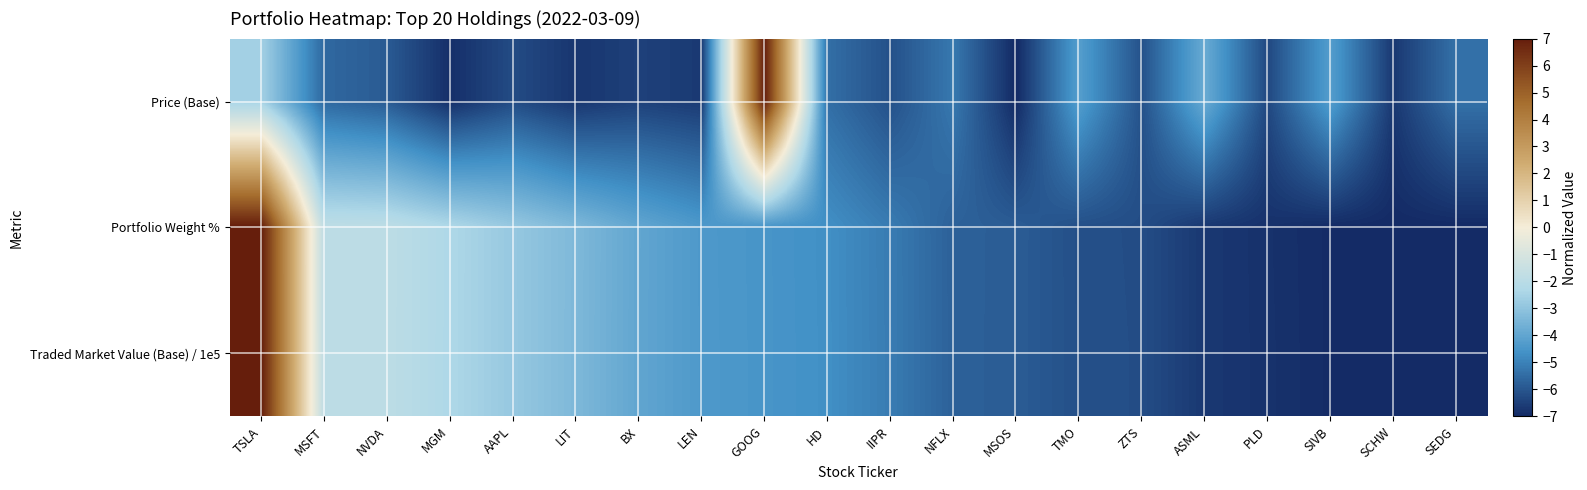

Between NVDA and AAPL, which series saw the biggest shift?

Portfolio Weight %